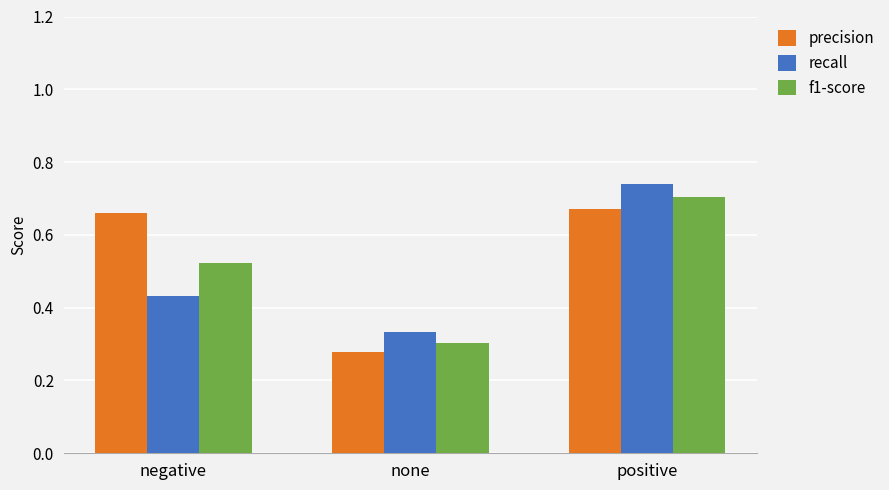

What is the sum of all recall values?

1.5